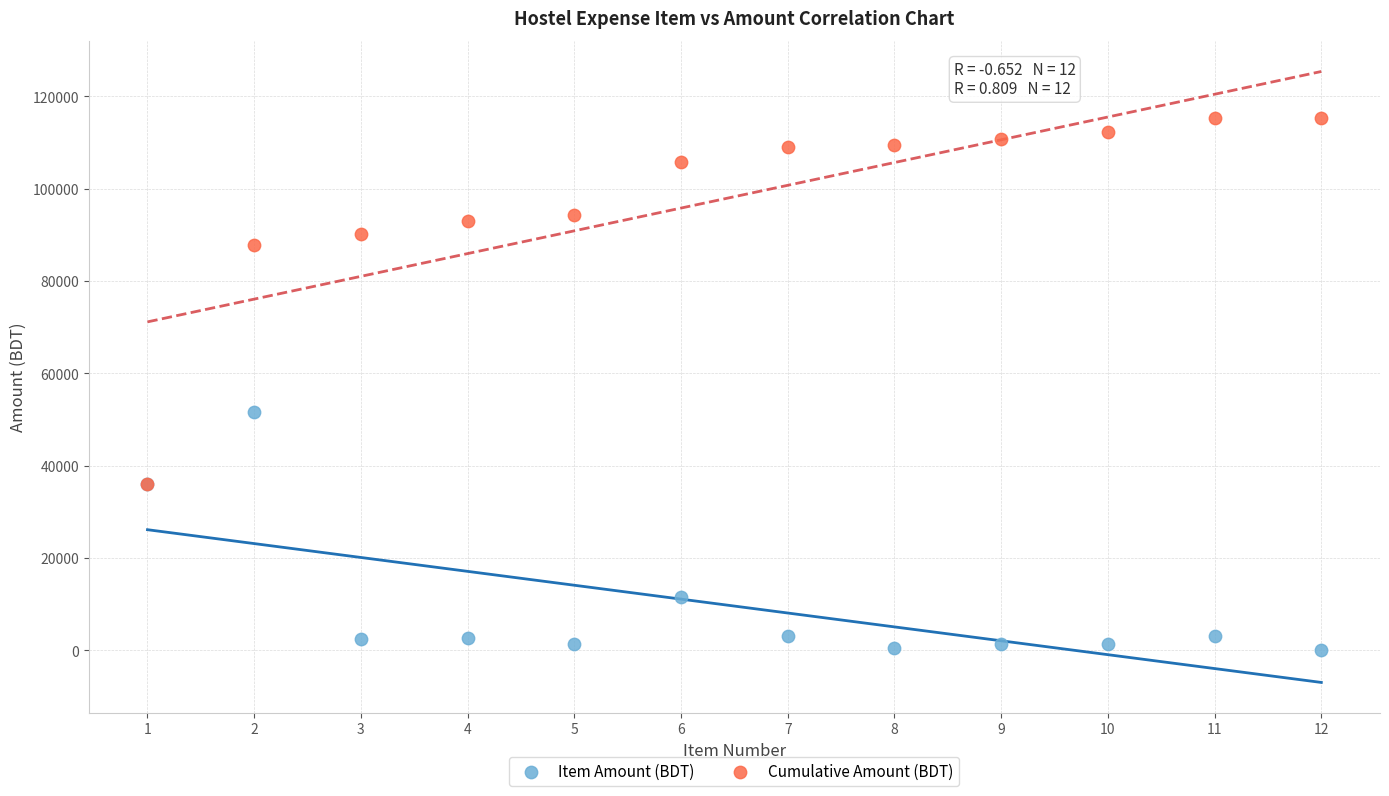

Across all series, what Y value is closest to 57635?

51728